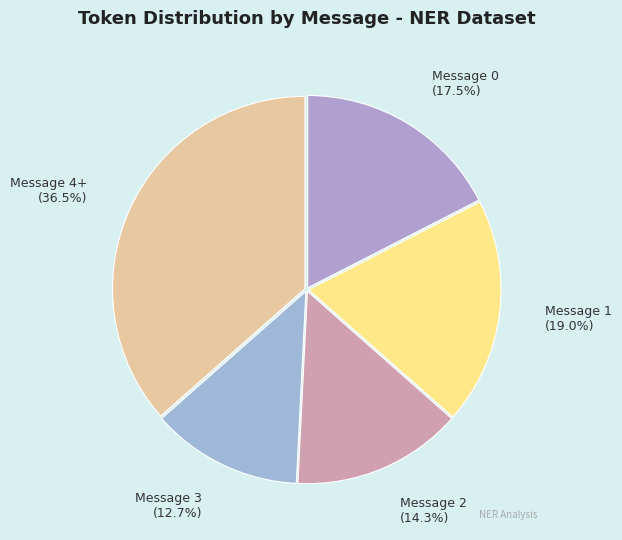

Which category has the smallest portion of the pie?

Message 3